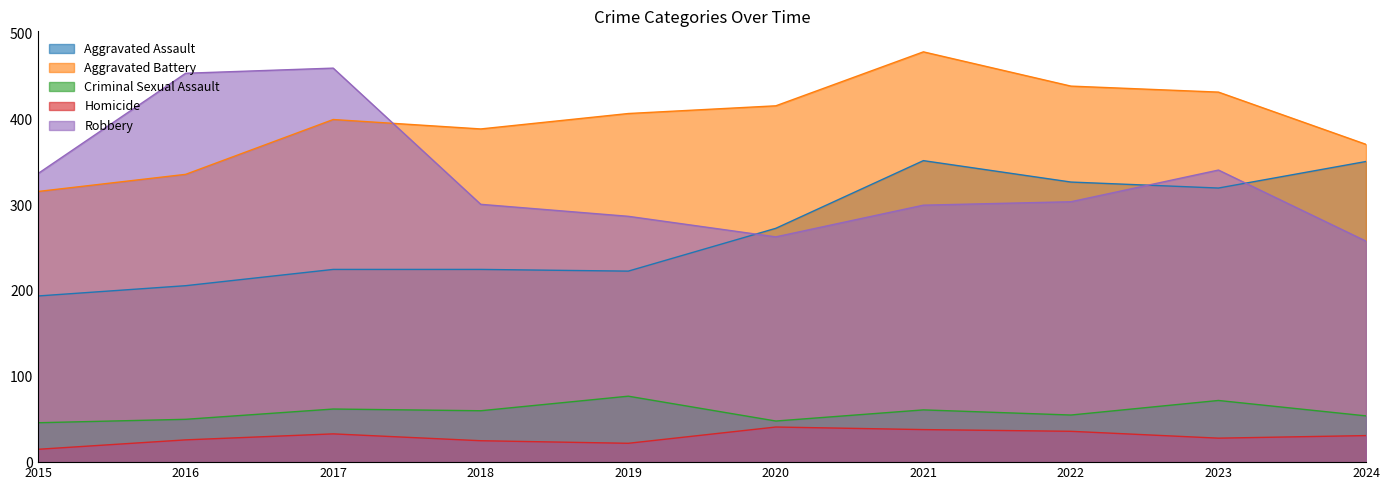

True or false: Aggravated Assault has a value of 490 at 2021.

False